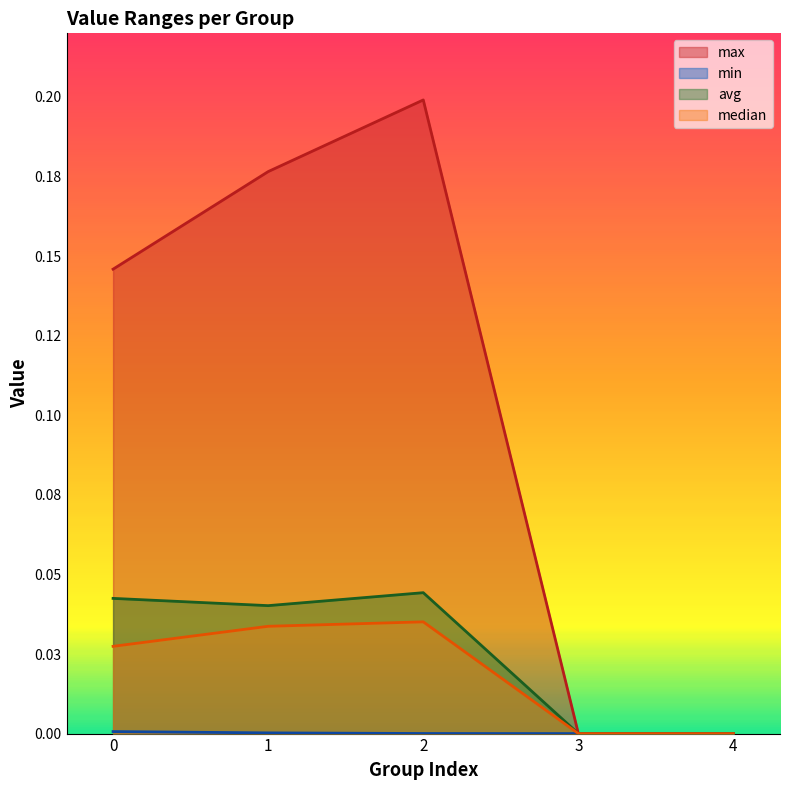

Which category has the highest value across all series?

2